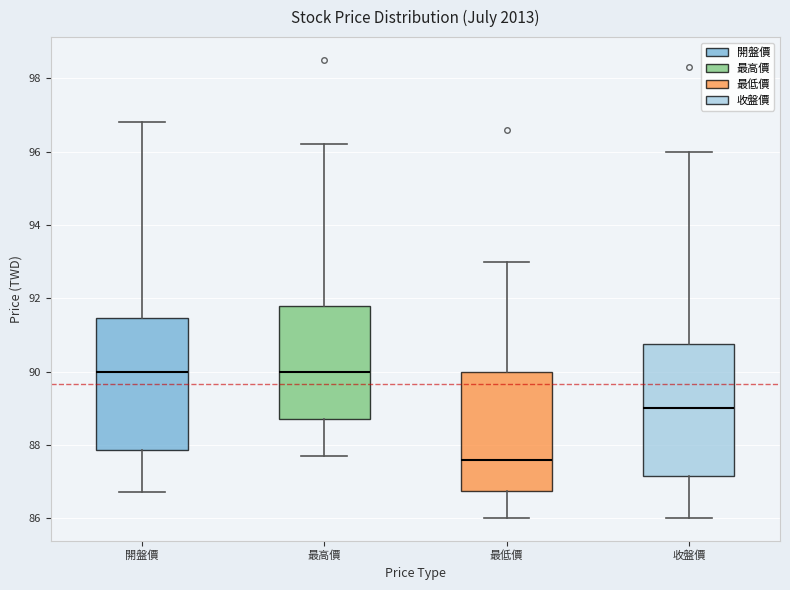

Reading left to right, read every box against the y-axis: the position of its median line, the range the box covers, and the ends of its whiskers. The values are not printed on the chart, so give them approximately, as read against the axis.

開盤價: median 90.0, box 87.8 to 91.4, whiskers 86.8 to 96.8
最高價: median 90.0, box 88.8 to 91.8, whiskers 87.8 to 96.2
最低價: median 87.6, box 86.8 to 90.0, whiskers 86.0 to 93.0
收盤價: median 89.0, box 87.2 to 90.8, whiskers 86.0 to 96.0